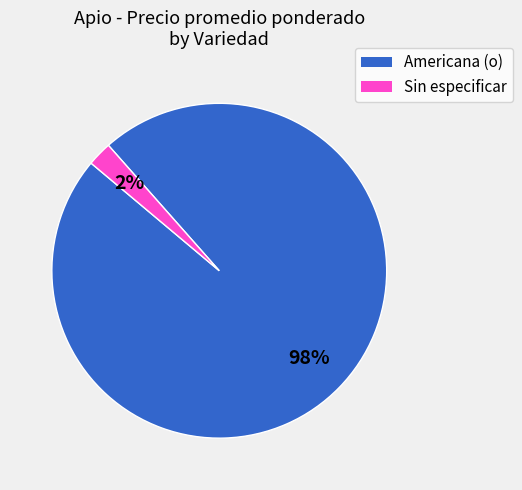

To the nearest percent, what is the combined percentage of Americana (o) and Sin especificar?

100%